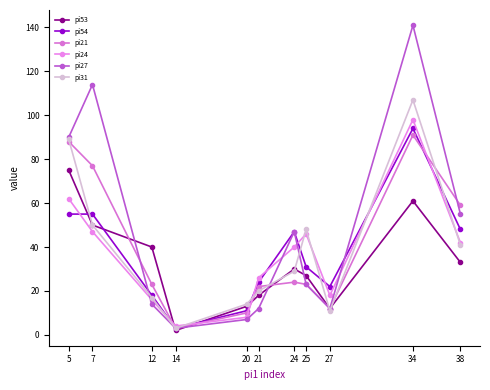

How many data points in pi54 are less than 31?

5